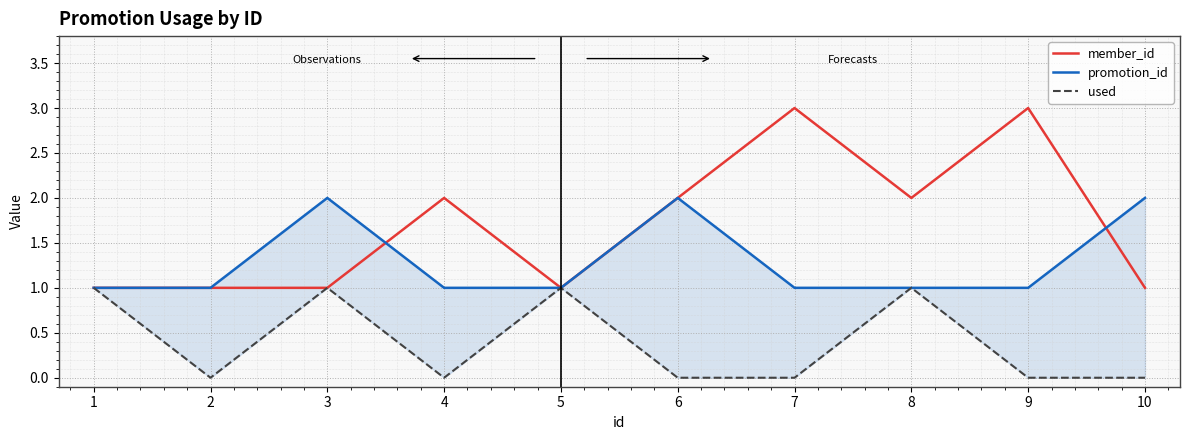

True or false: member_id has a value of 3 at 9.

True